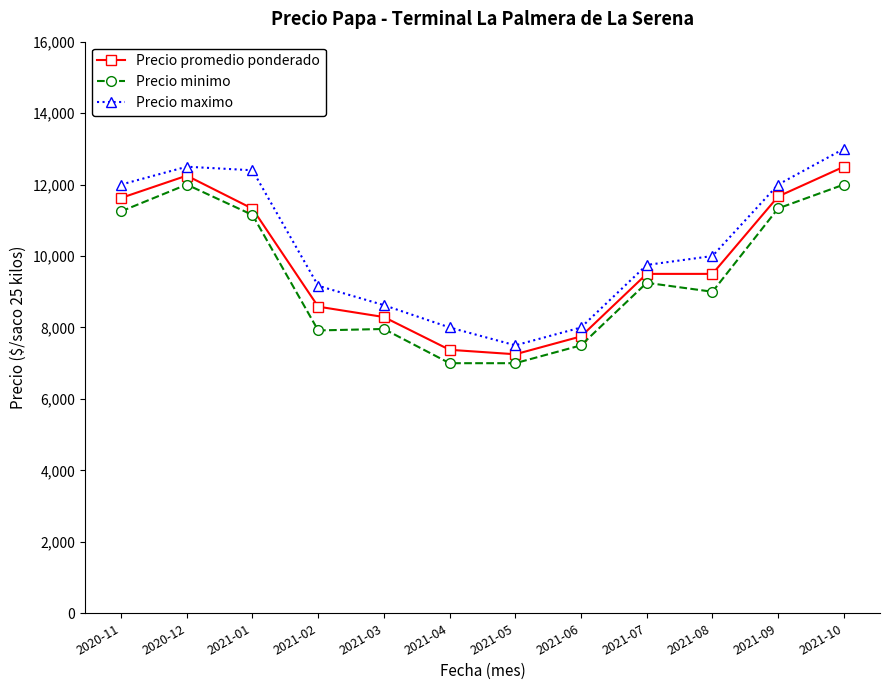

What is the spread (max minus min) of values at 2021-08?

1000